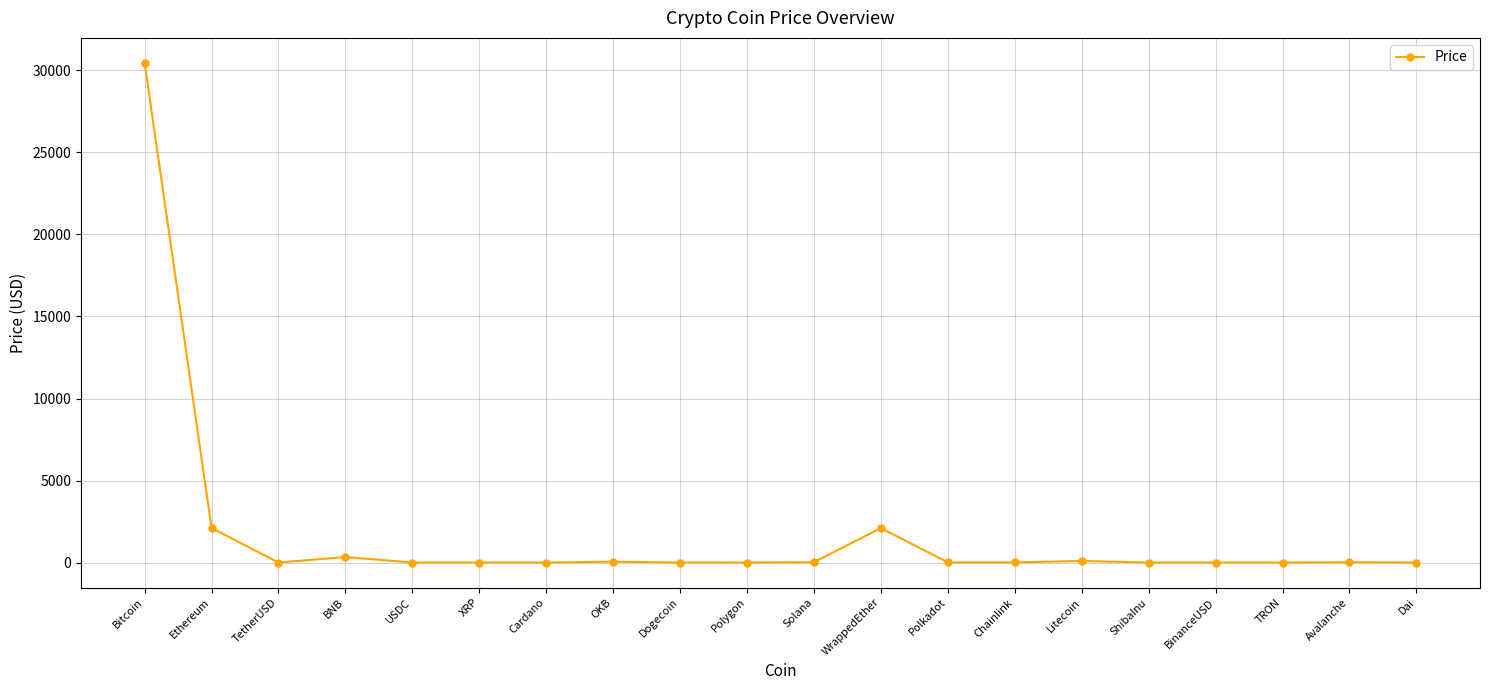

At which label is the value closest to 15230?

Ethereum